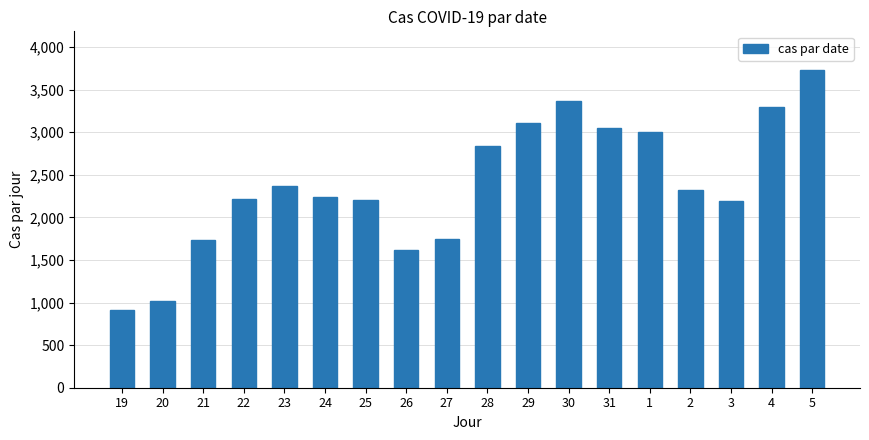

Where is the data nearest to the value 2324?

2